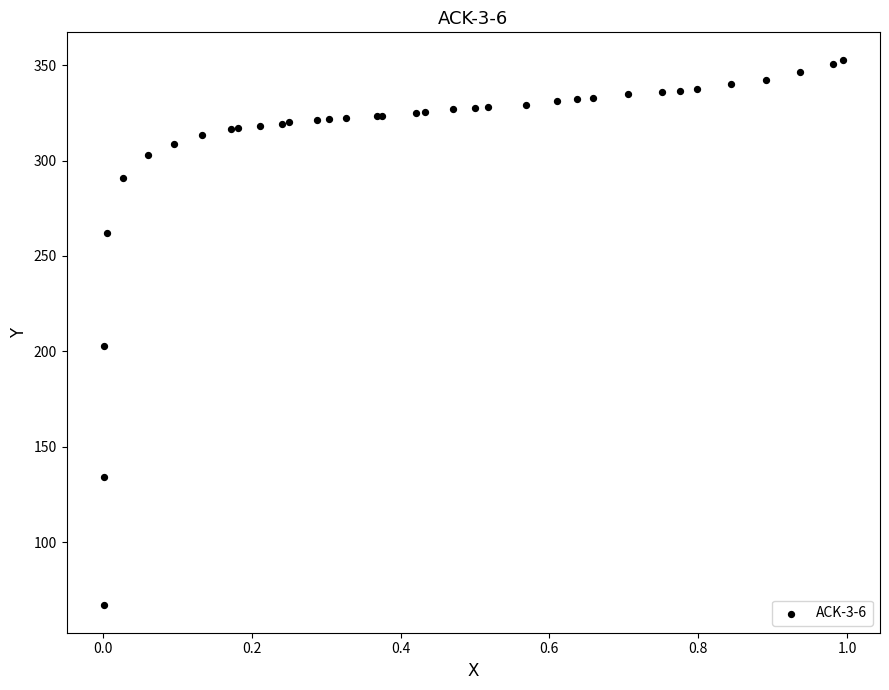

What Y value in the scatter plot is closest to 209?

203.0